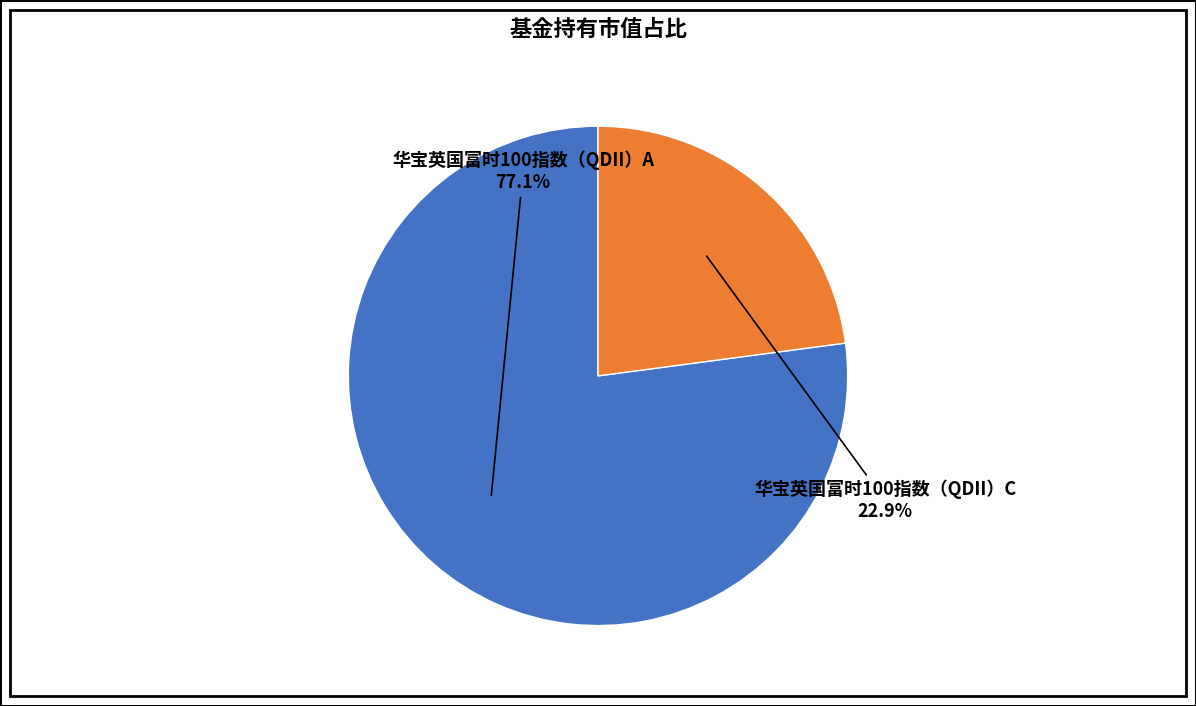

Is there a majority slice in this chart?

Yes